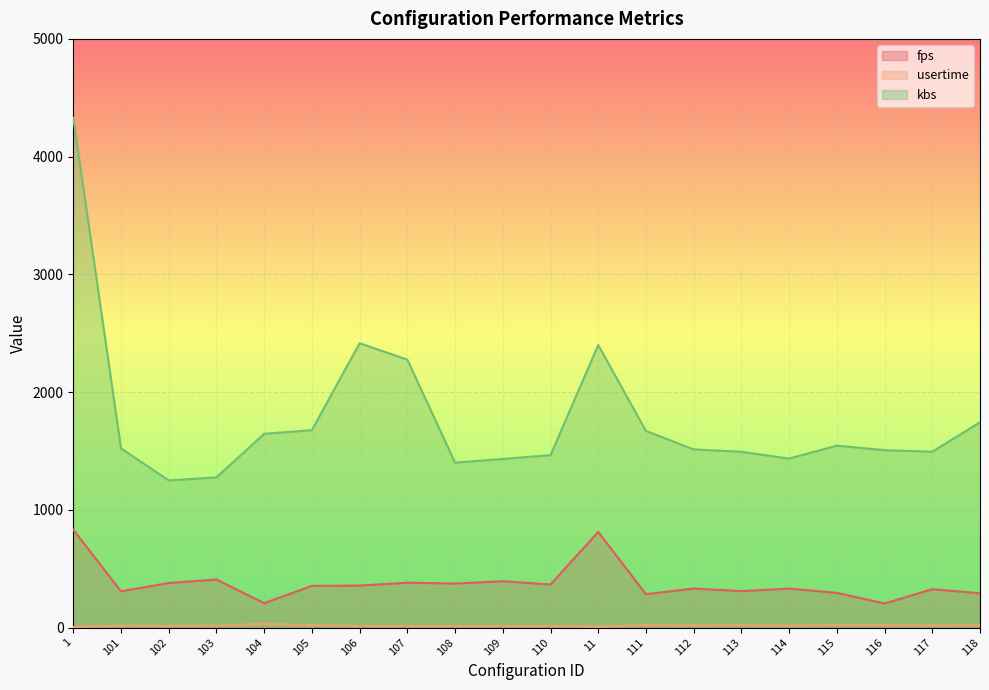

How many data points does each series have?

20